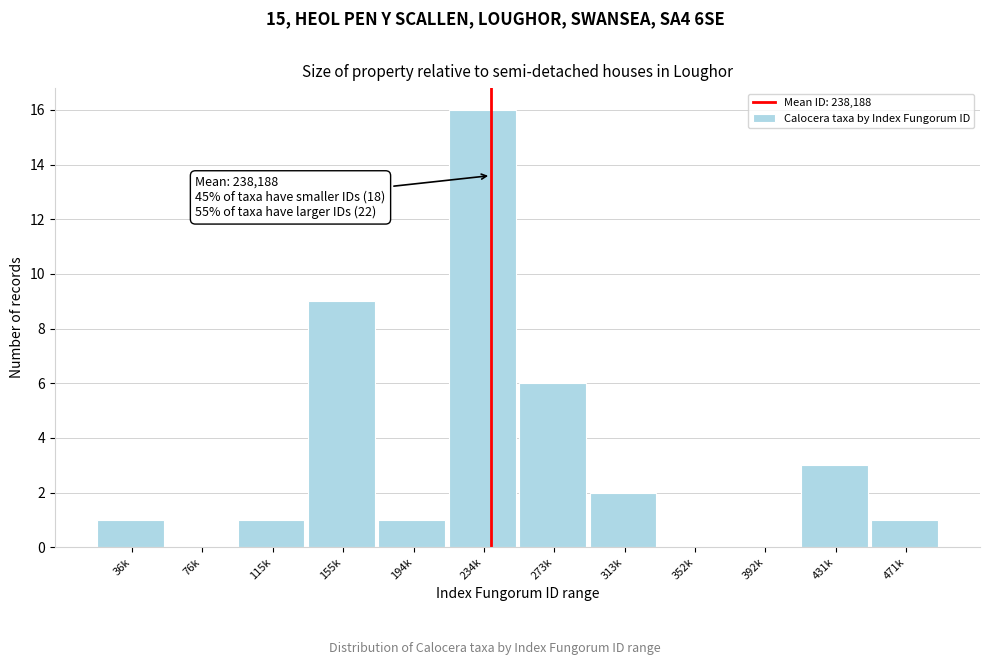

Reading left to right, extract all data points from this chart.

36k=1	76k=0	115k=1	155k=9	194k=1	234k=16	273k=6	313k=2	352k=0	392k=0	431k=3	471k=1